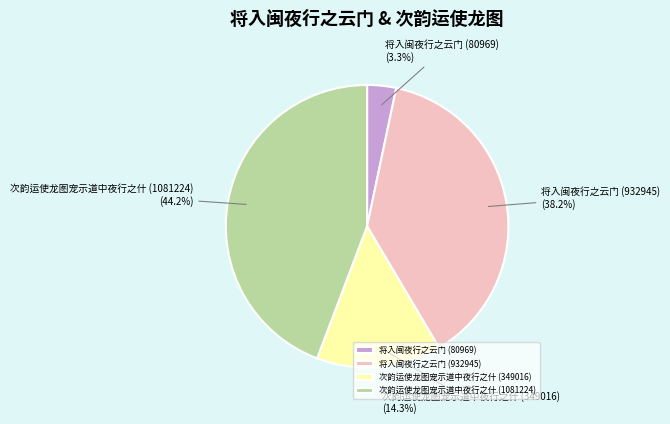

To the nearest percent, what is the difference between the 将入闽夜行之云门 (932945) and 次韵运使龙图宠示道中夜行之什 (1081224) slice percentages?

6%